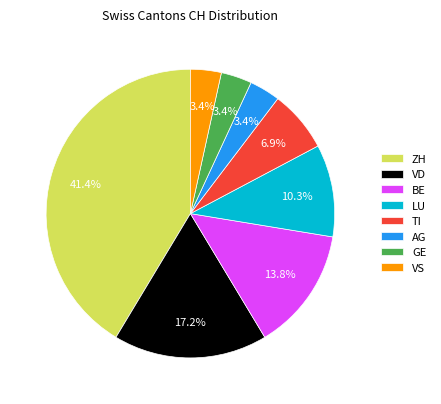

How many slices are in this pie chart?

8